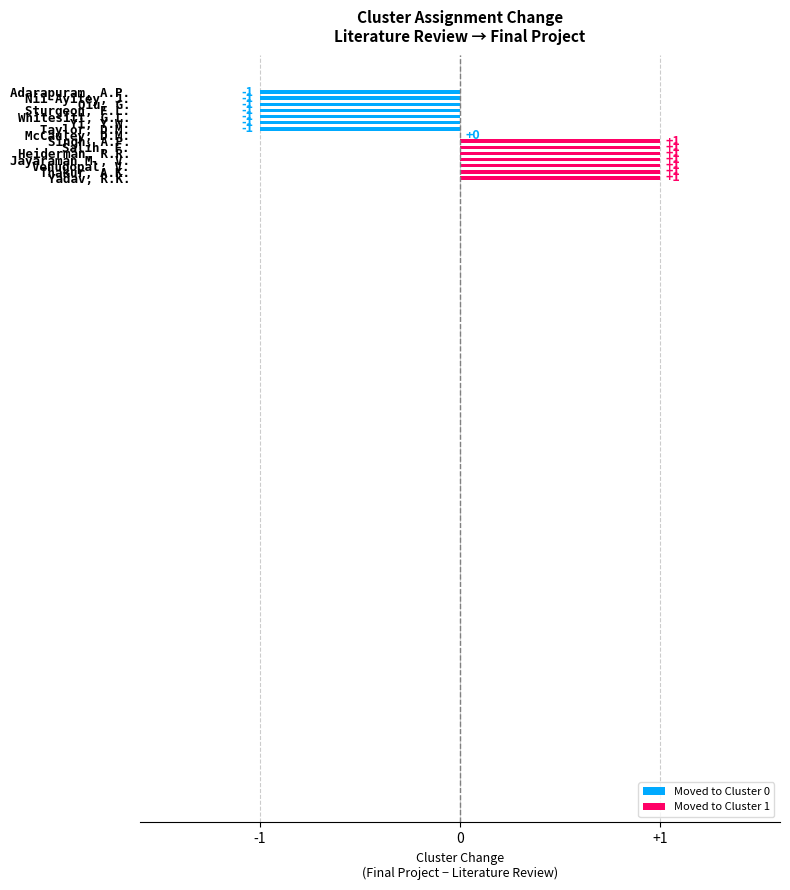

How many values are between -1 and 1?

15